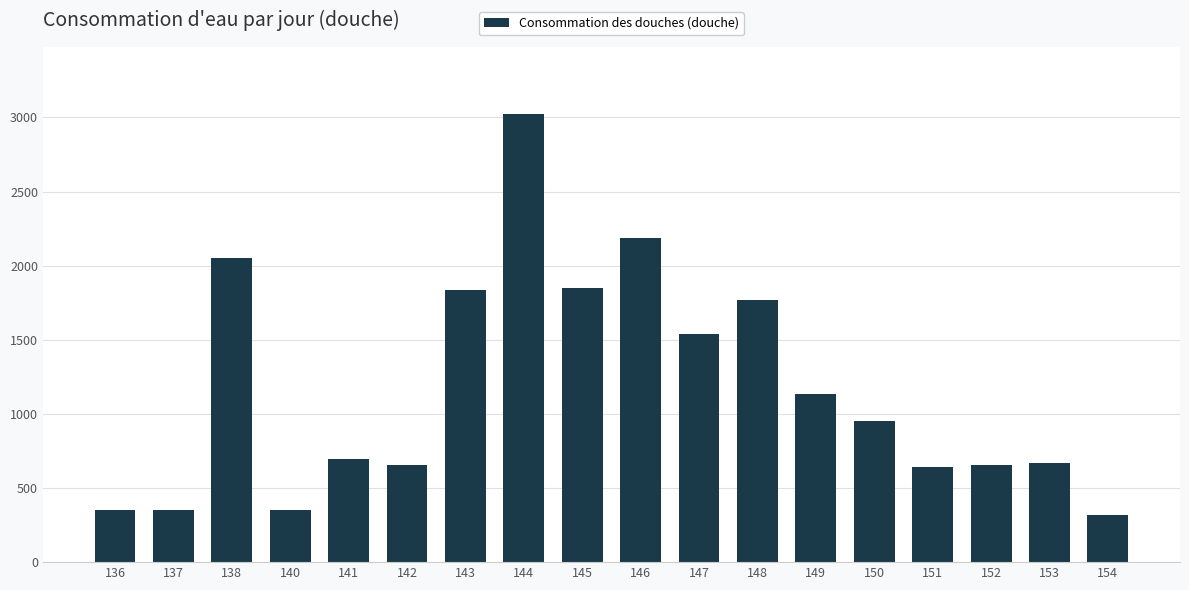

The chart shows a value of 422 at 141. True or false?

False